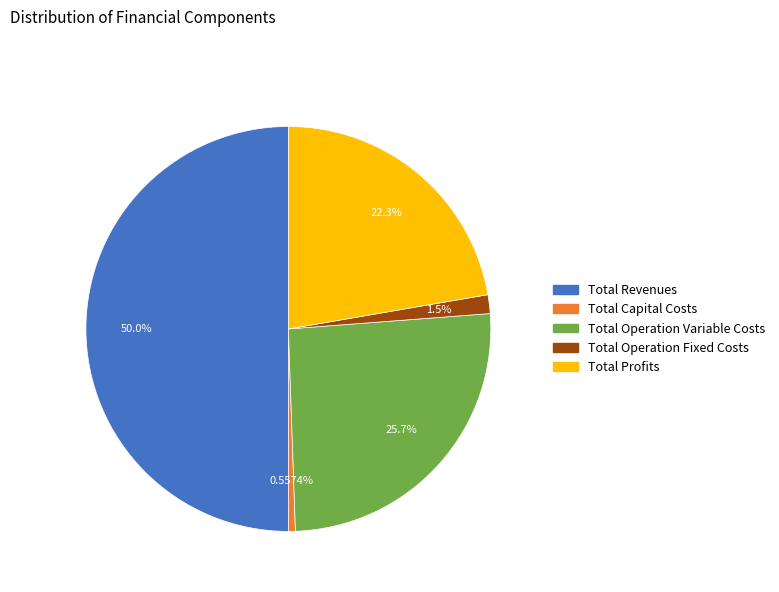

Combined, what portion of the pie is Total Operation Variable Costs and Total Profits?

47.9%